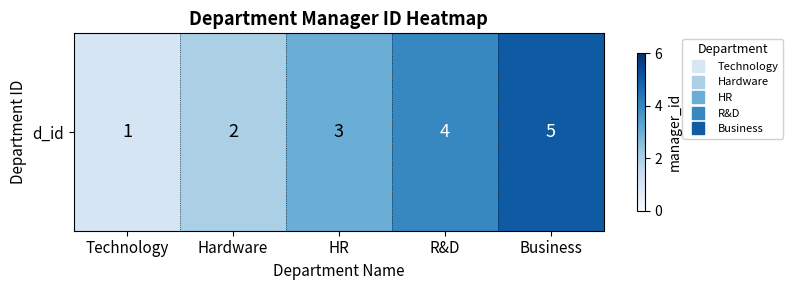

Reading right to left, extract all data points from this chart.

Business=5	R&D=4	HR=3	Hardware=2	Technology=1